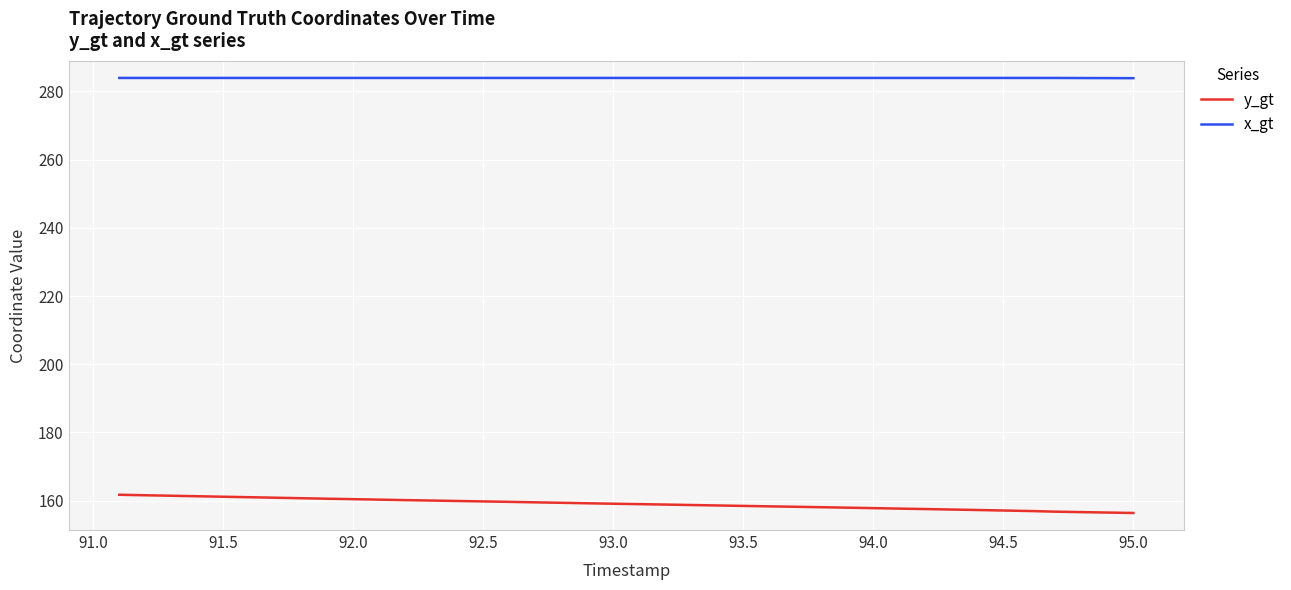

True or false: x_gt and y_gt intersect in this chart.

False